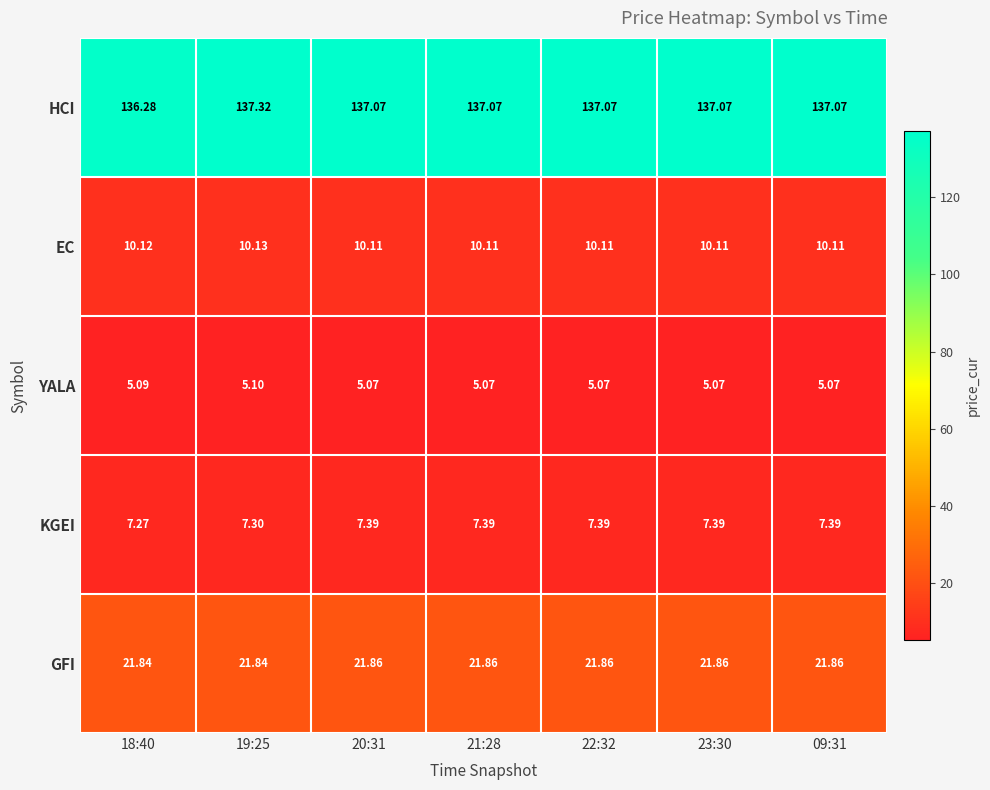

Which series changed the most between 18:40 and 23:30?

HCI